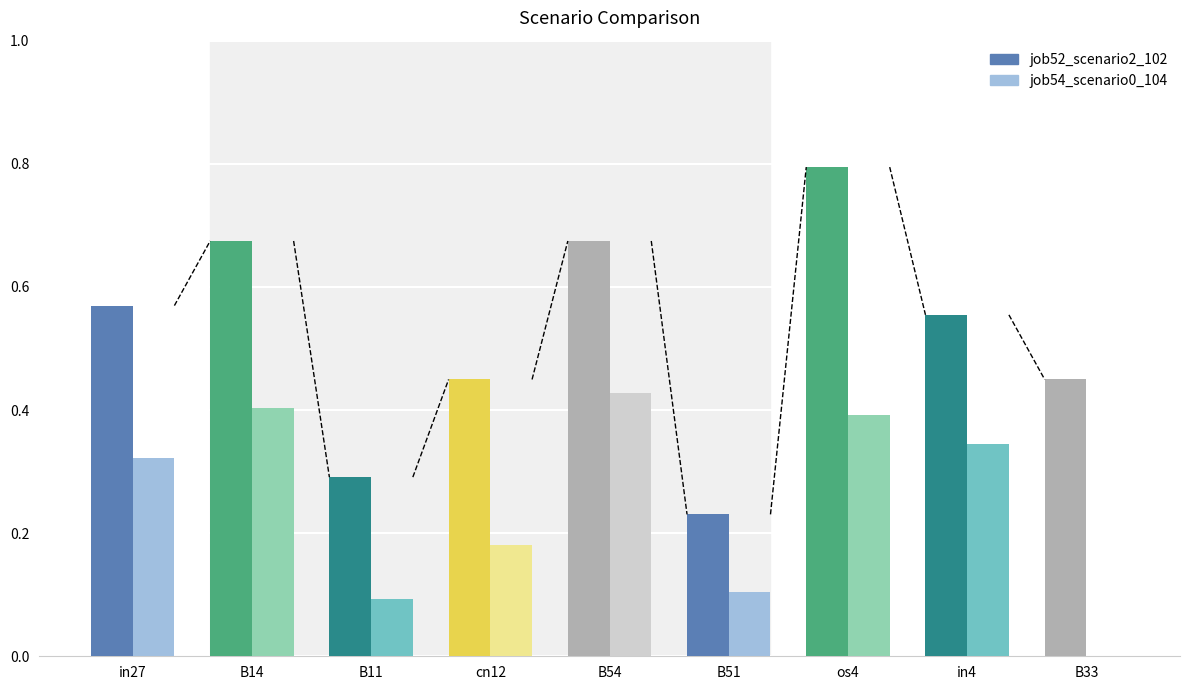

What is the sum of all job54_scenario0_104 values?

2.3